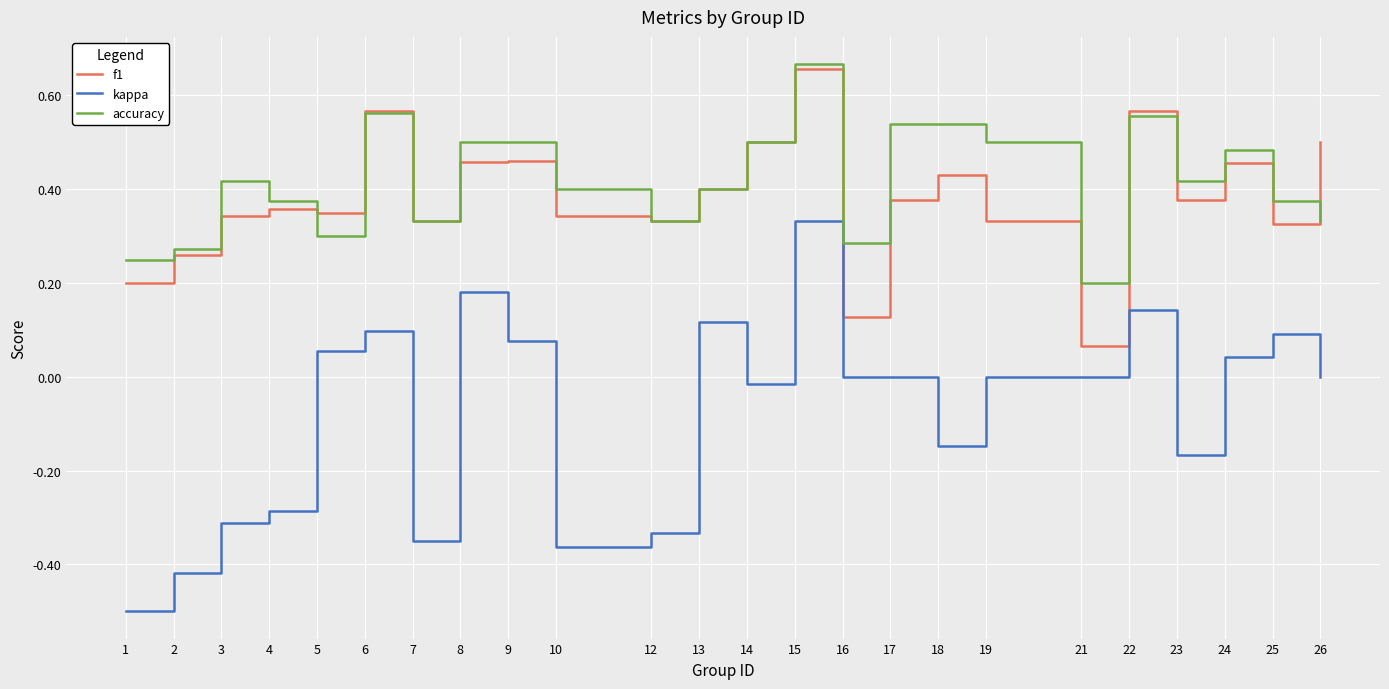

How many lines are shown in the chart?

3